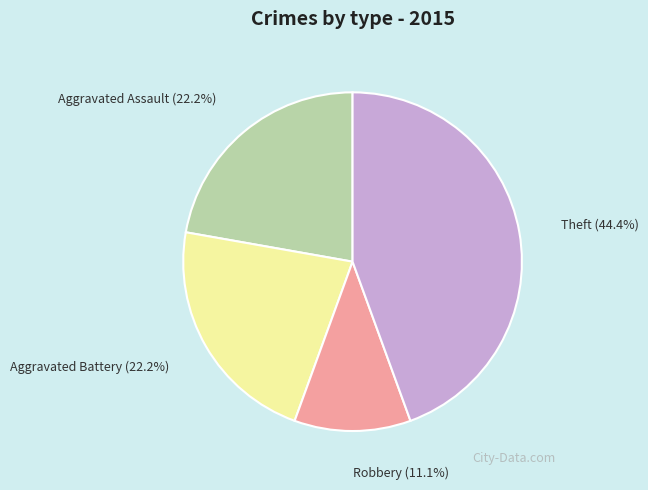

Is there any slice that represents more than half of the pie?

No